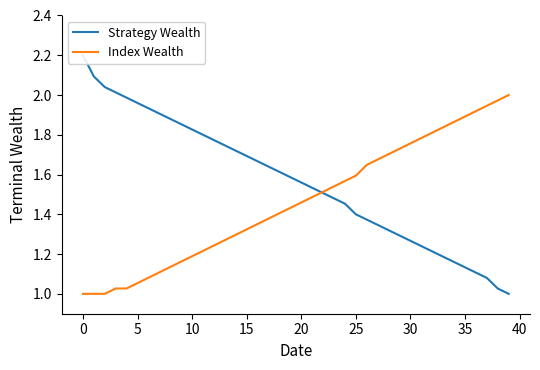

What is the greatest value displayed?

2.2